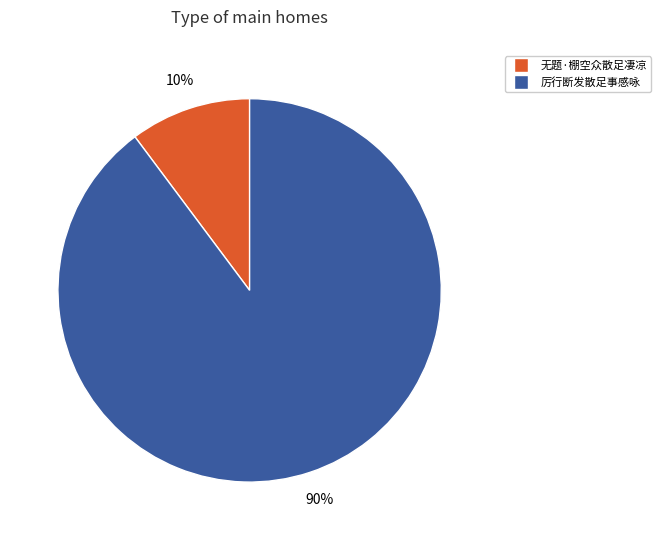

To the nearest percent, what is the difference between the largest and smallest slice percentages?

80%